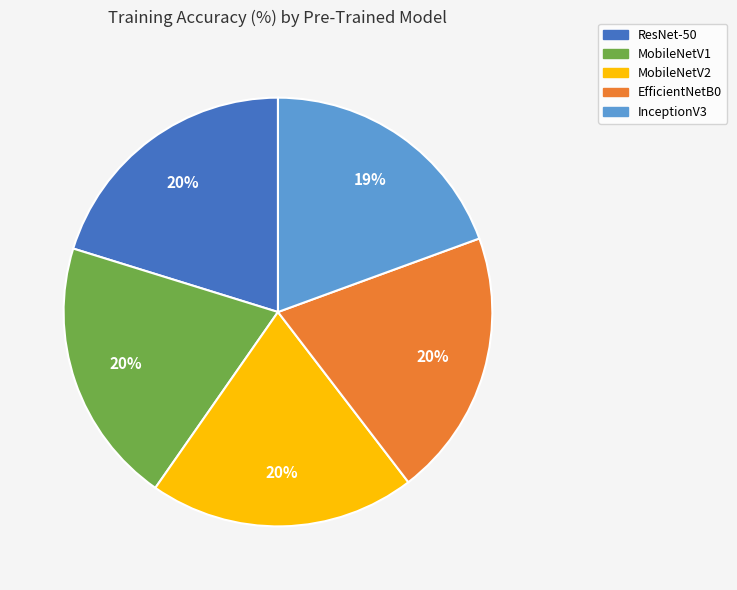

Is it true that MobileNetV2 is 33% of the pie?

False